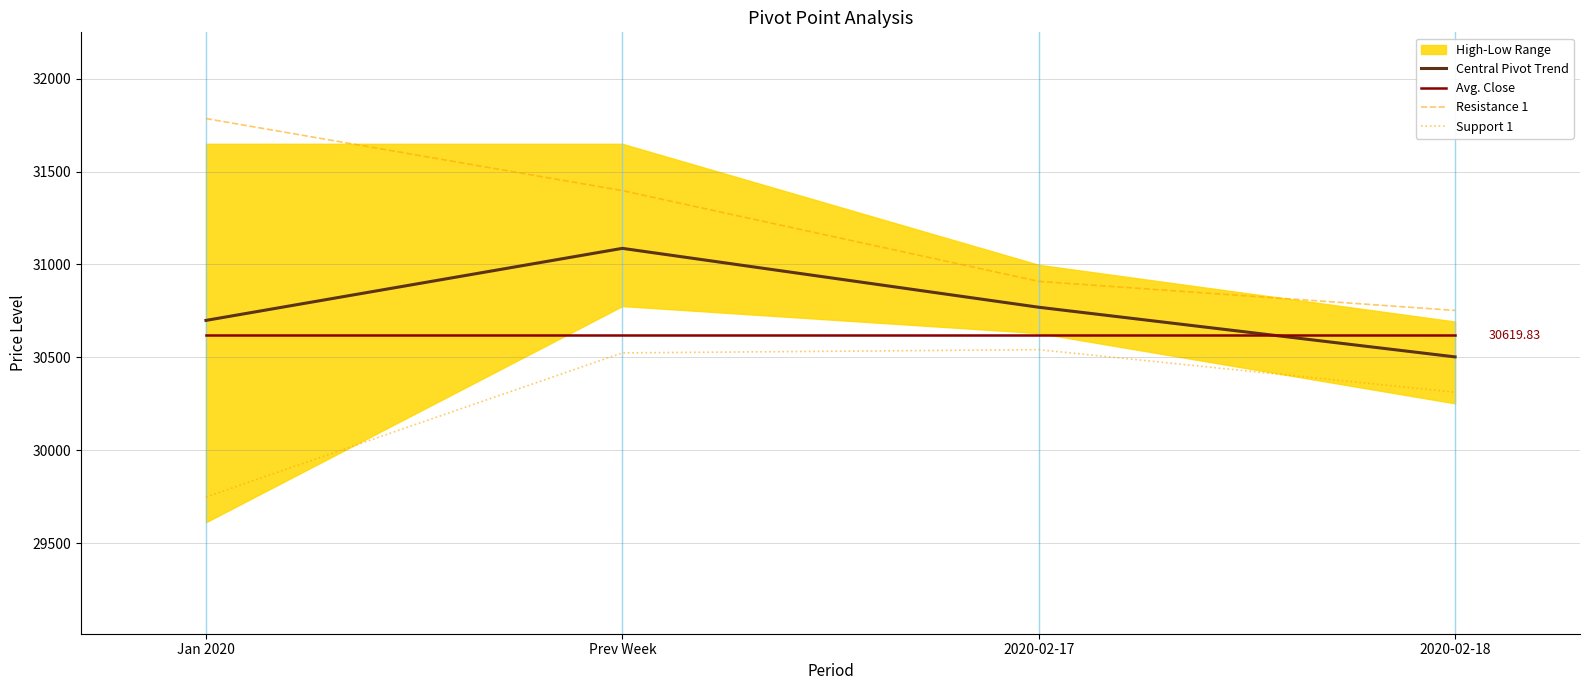

Read the Support 1 value at Jan 2020.

29748.4